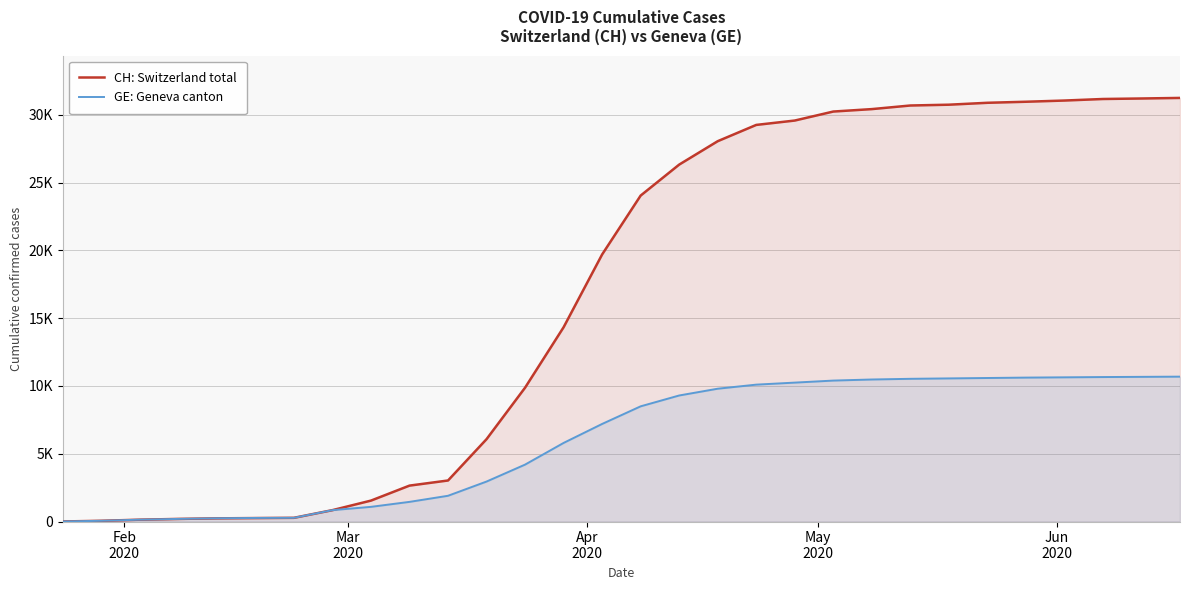

Does the chart display data point markers on the line(s)?

No